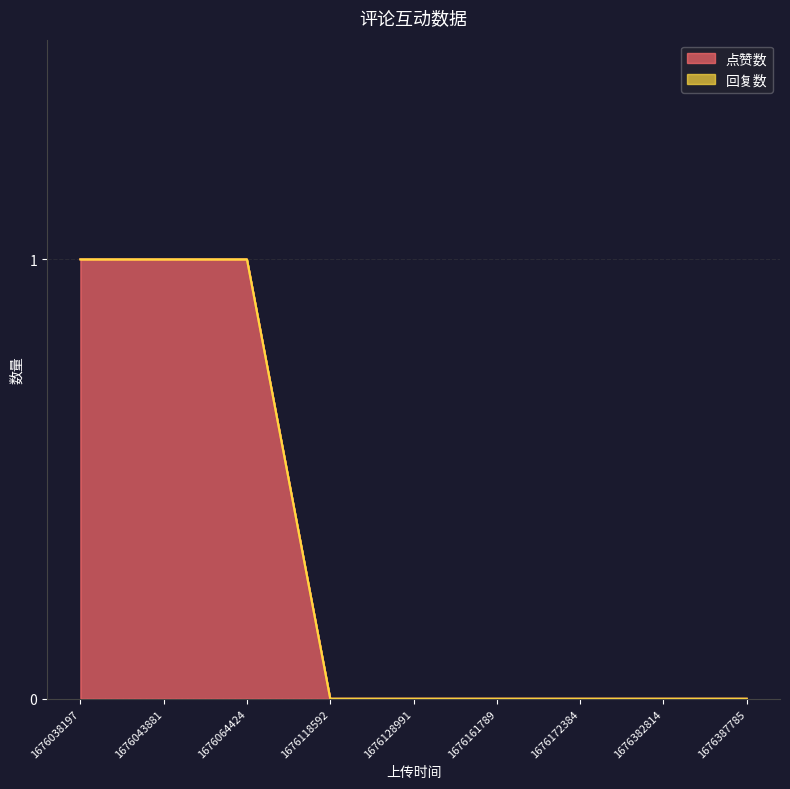

Reading left to right, extract all data points from this chart.

1	1	1	0	0	0	0	0	0